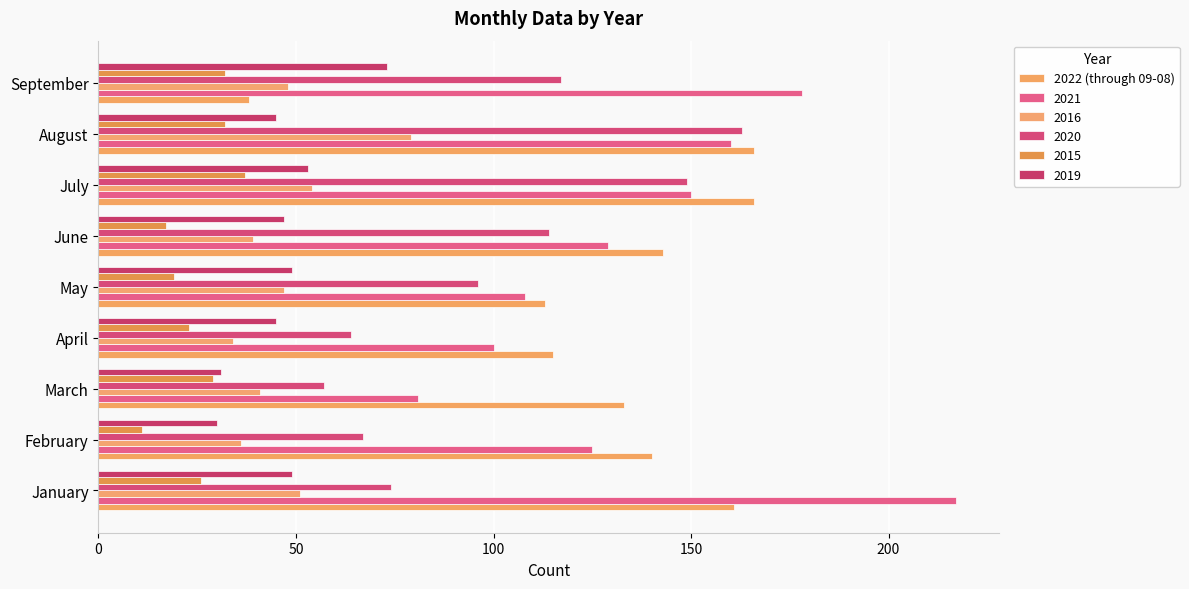

How many distinct data groups are displayed?

6